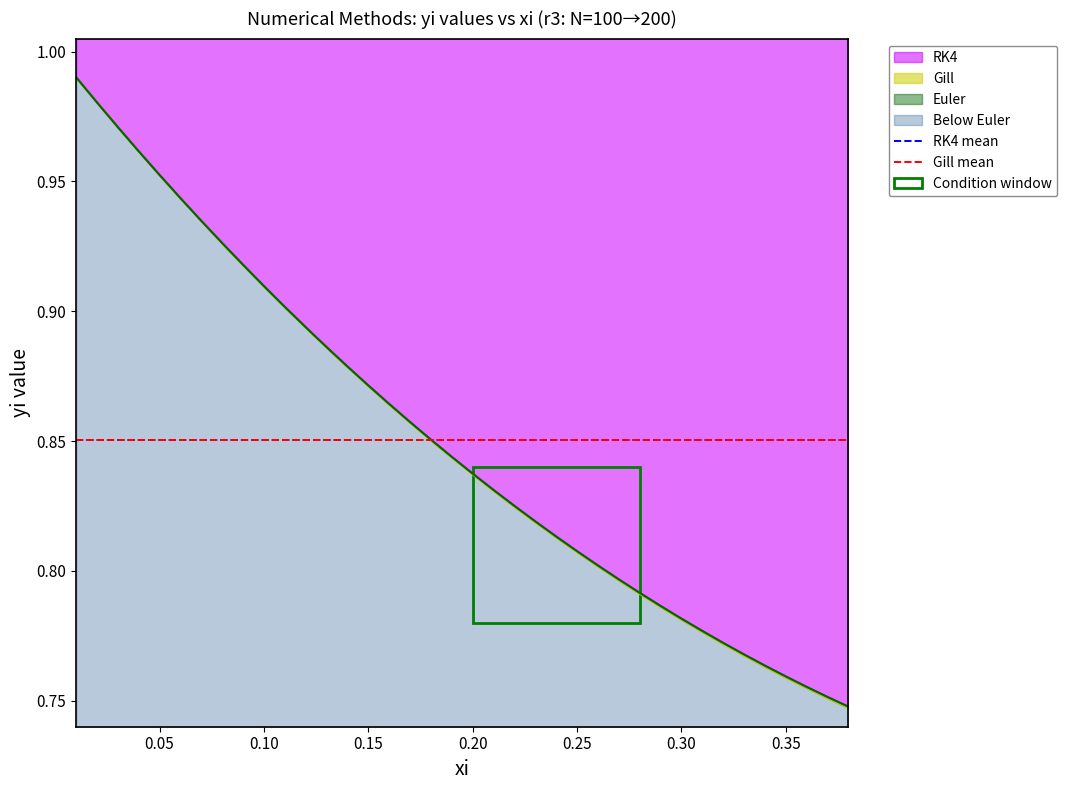

The value of RK4 mean at 0.05 is 0.6. True or false?

False